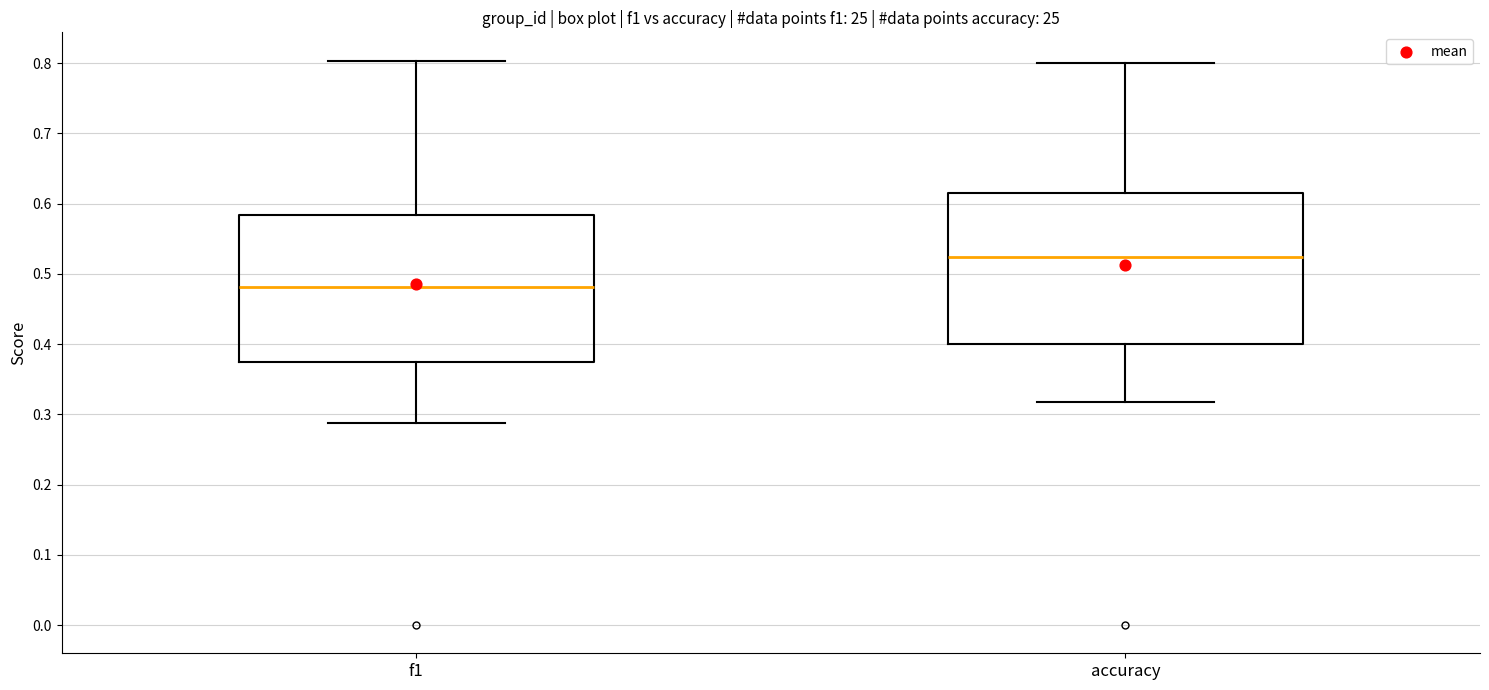

Which box's median line is the lowest?

f1